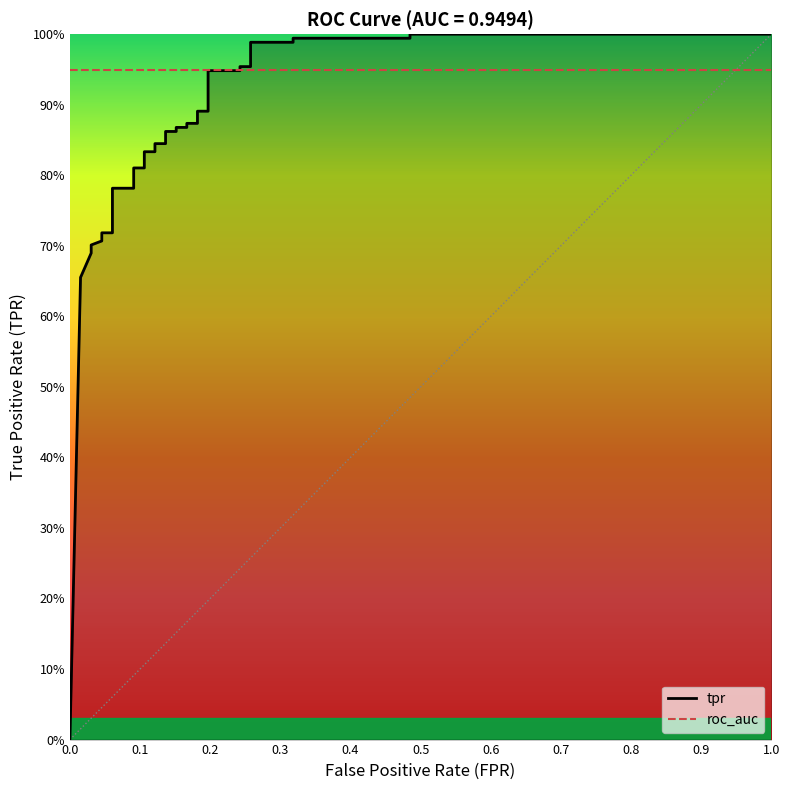

What is the sum of the roc_auc values at 5 and 12?

1.9